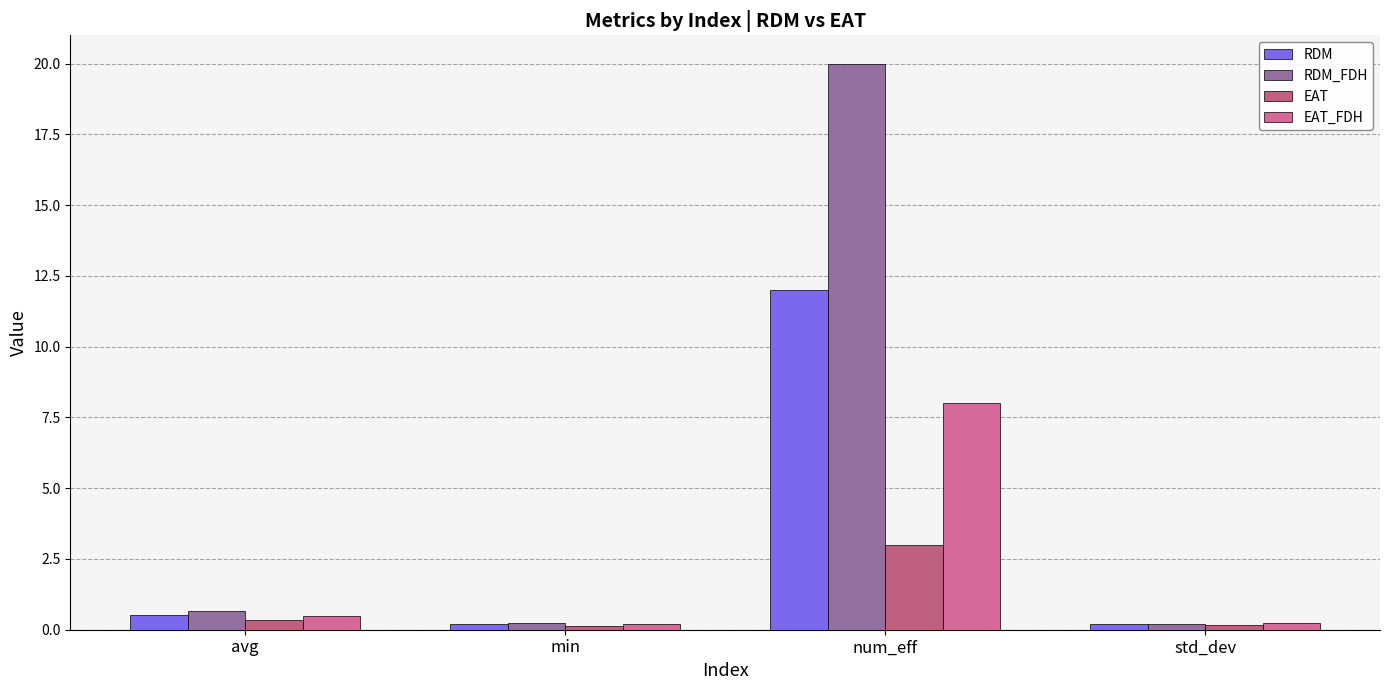

Count the number of categories in the chart.

4